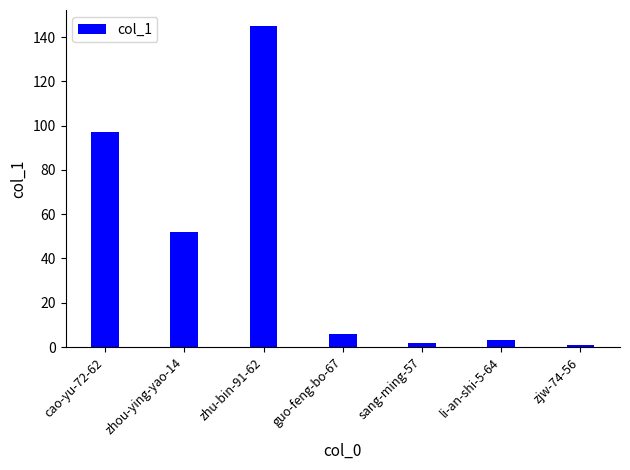

What is the difference between the values at zhu-bin-91-62 and zhou-ying-yao-14?

93